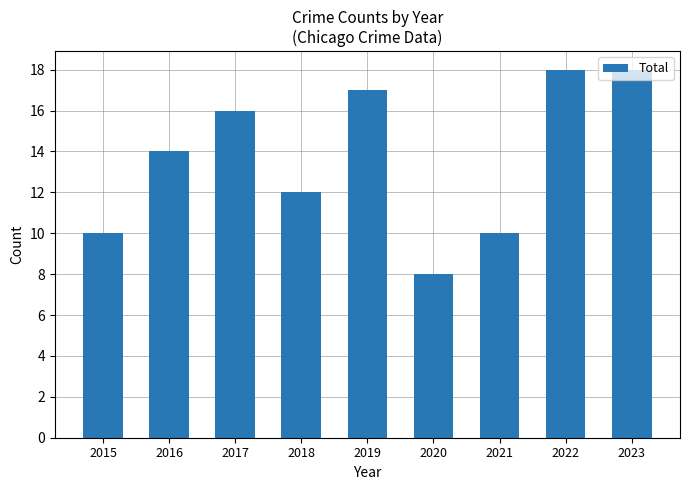

What is the value of the 5th bar from the left?

17